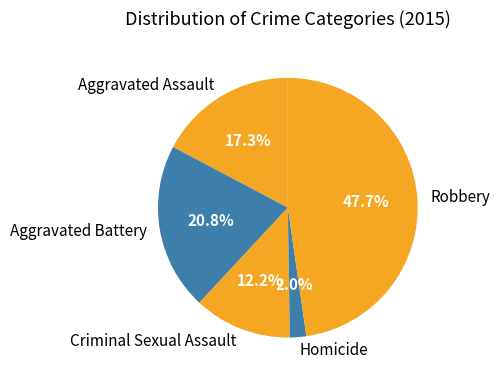

Is there any slice that represents more than half of the pie?

No